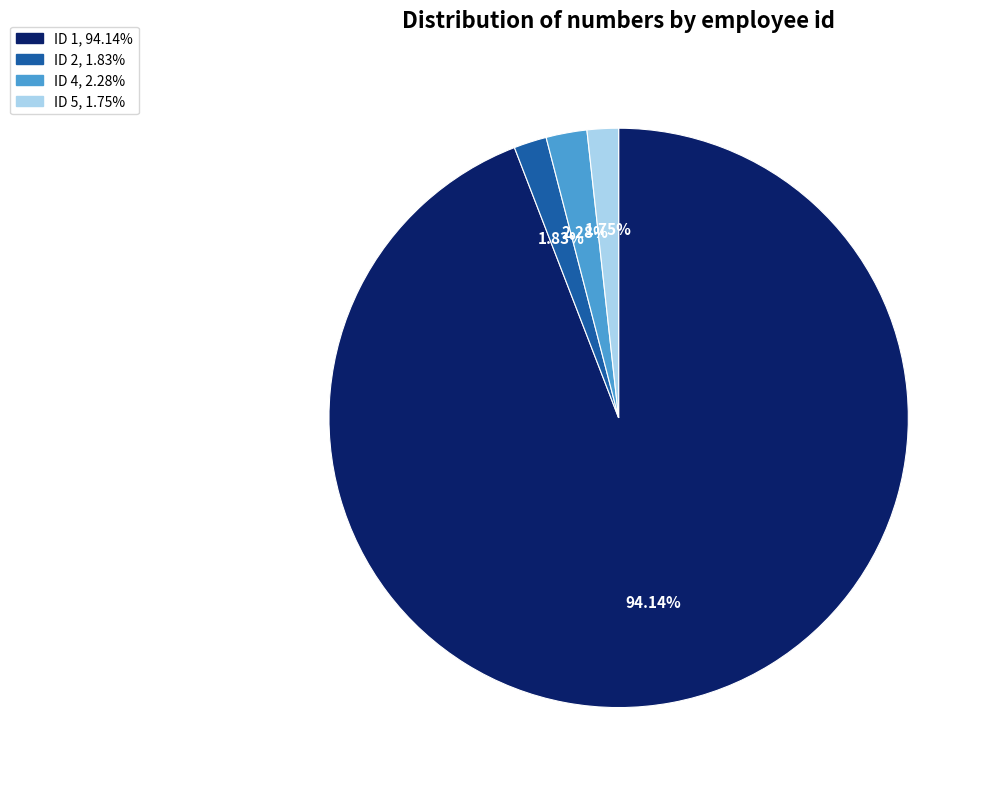

Does any single category account for the majority?

Yes